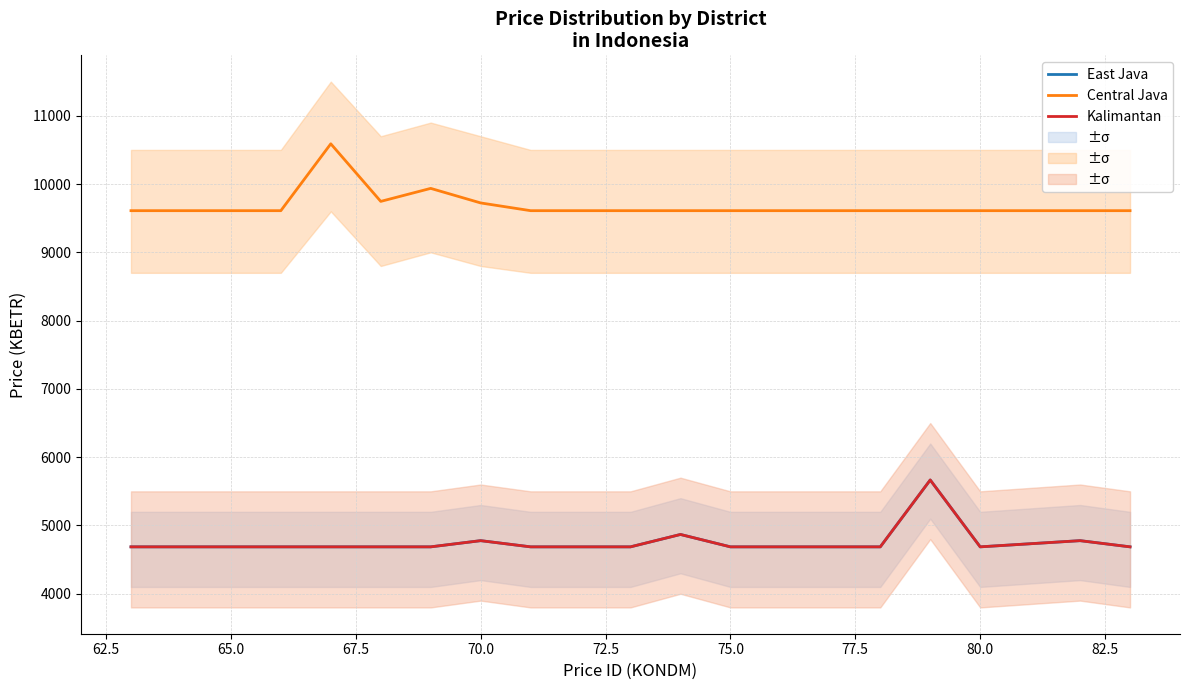

What is the value of the Central Java point at the 21st from the left?

9610.1